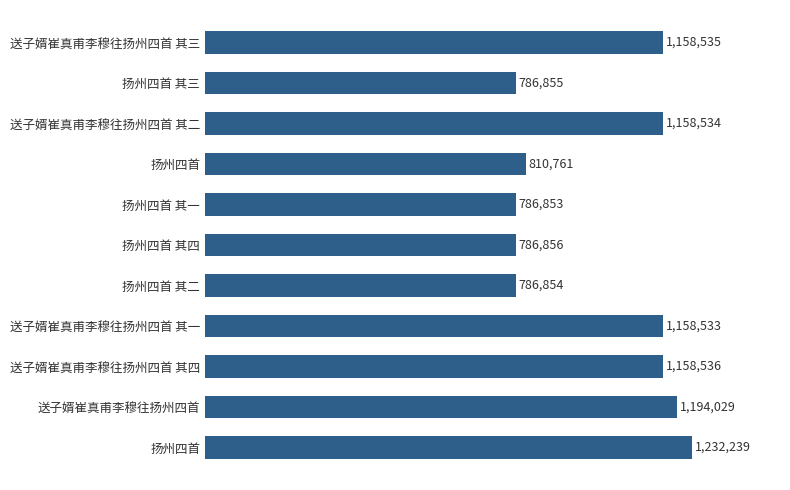

At which label is the value closest to 1009546?

送子婿崔真甫李穆往扬州四首 其一